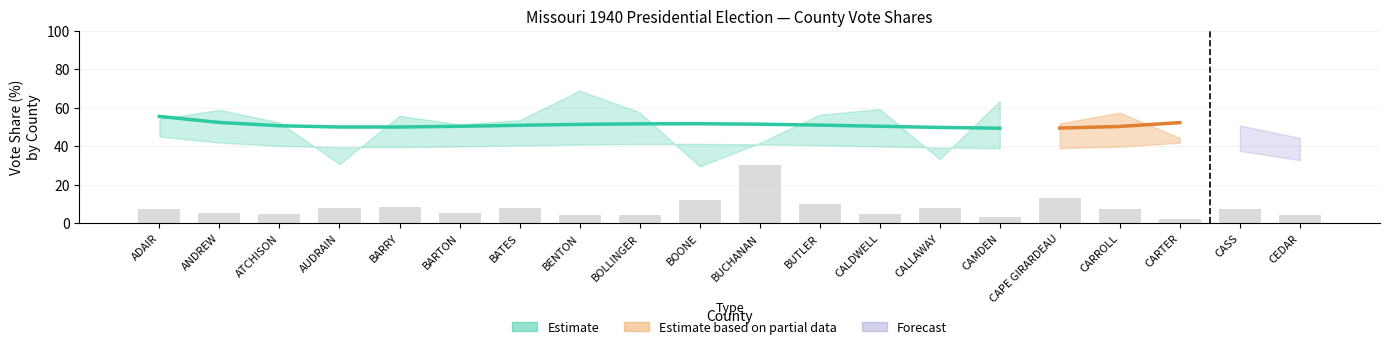

The value at CARTER is 2.7. True or false?

False